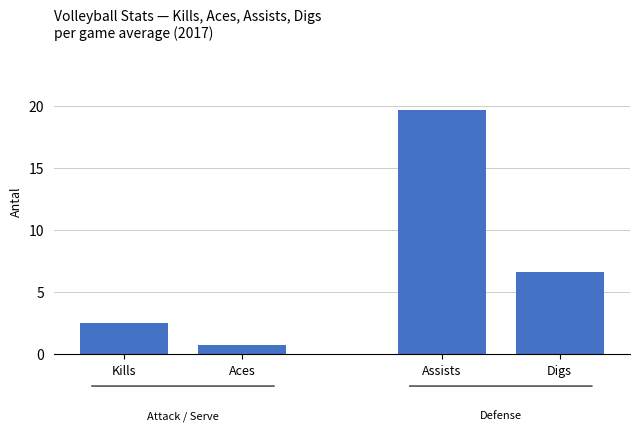

What is the maximum value shown in the chart?

19.7